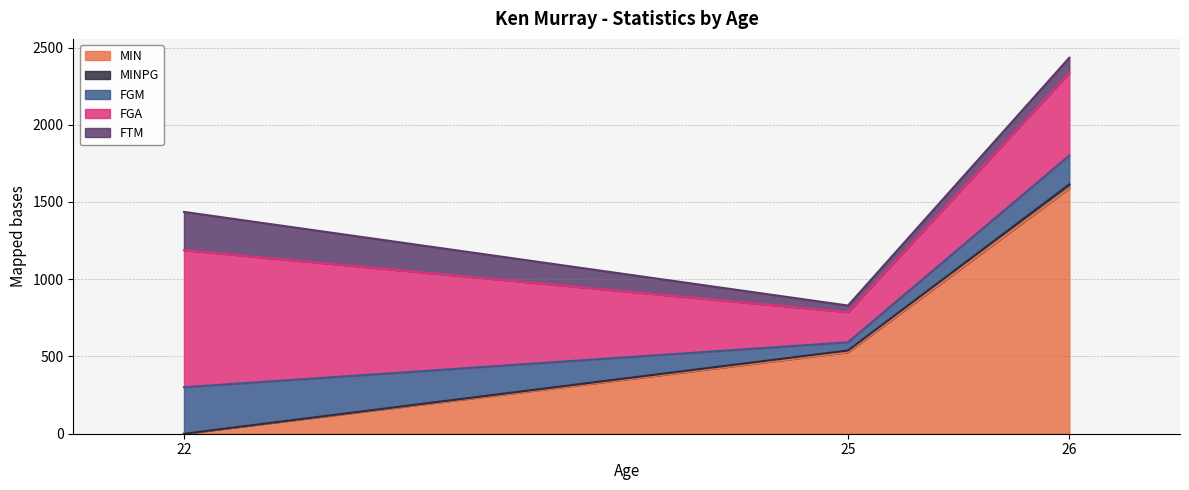

At which category is the sum across all series the highest?

26